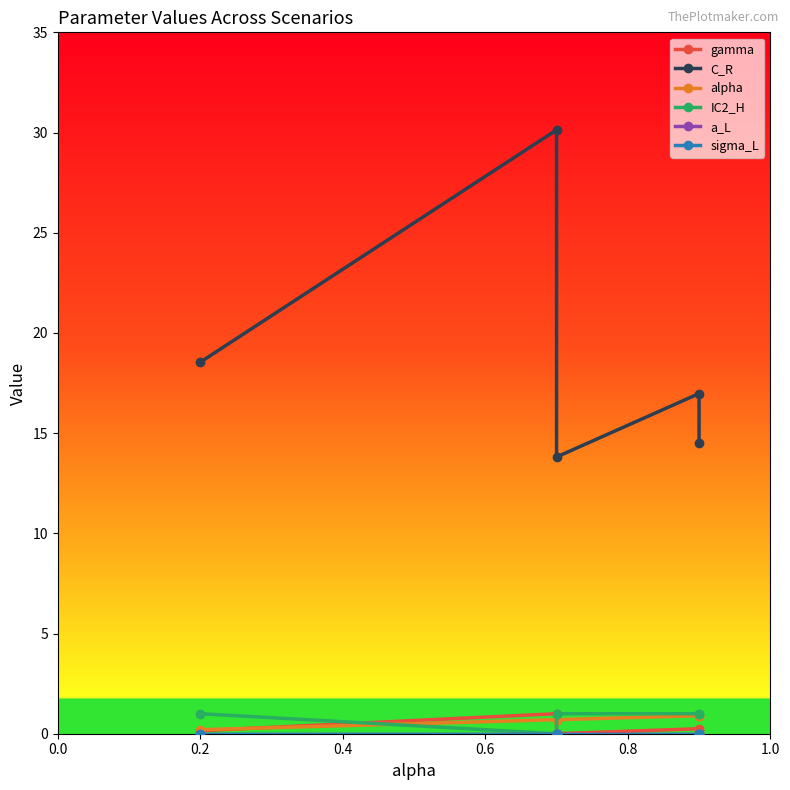

Does the chart display data point markers on the line(s)?

Yes